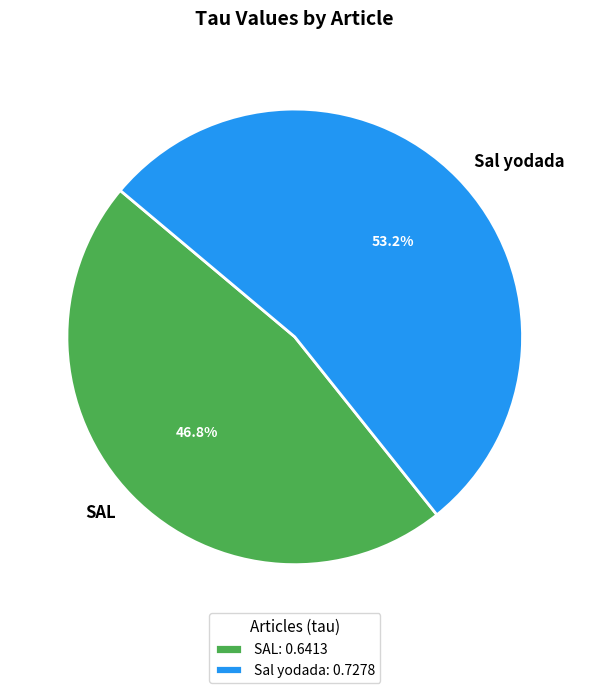

Is it true that Sal yodada is 53% of the pie?

True